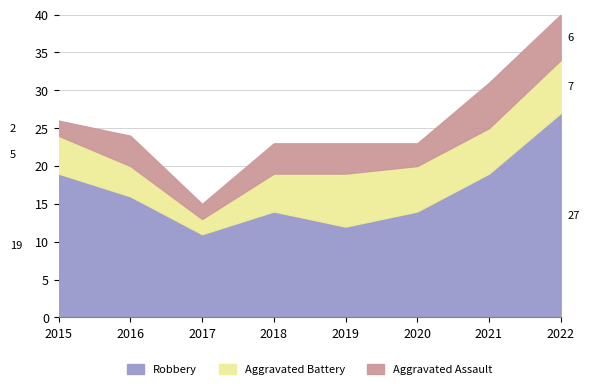

How many values in the Aggravated Battery series exceed 6?

2